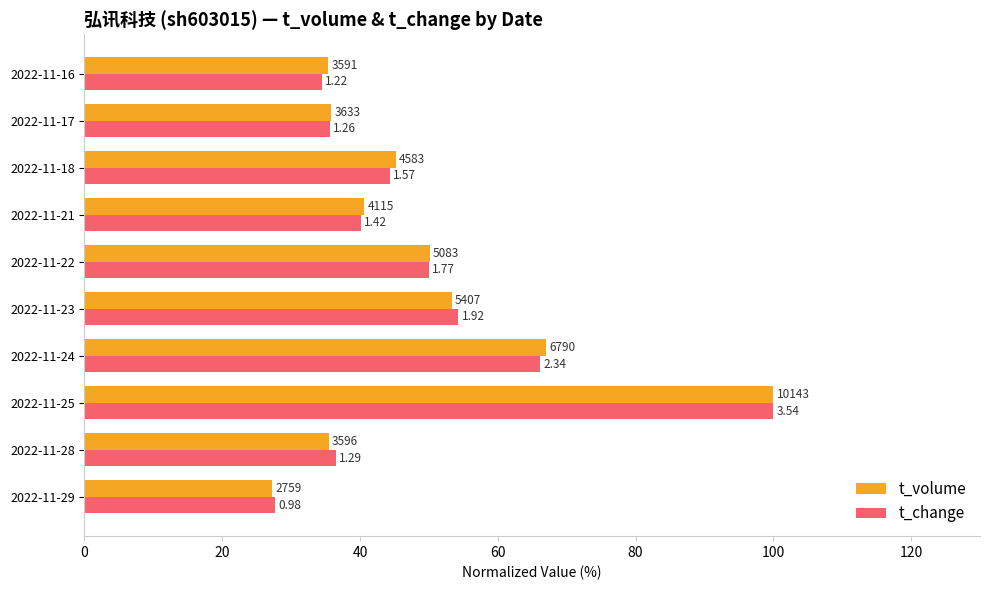

What is the lowest value of the t_volume series?

27.2